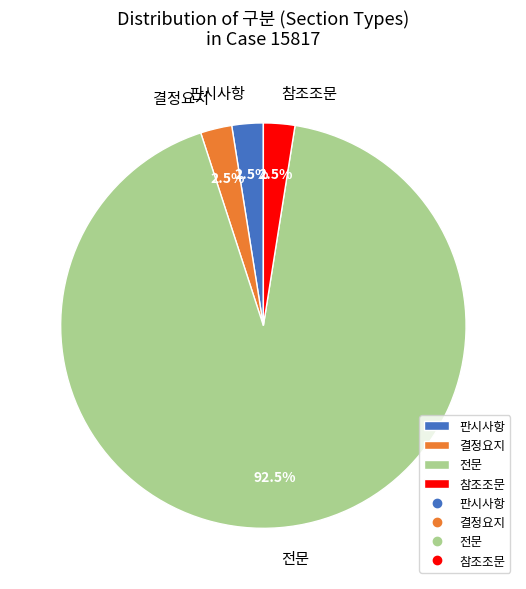

Does 참조조문 account for over 50% of the chart?

No